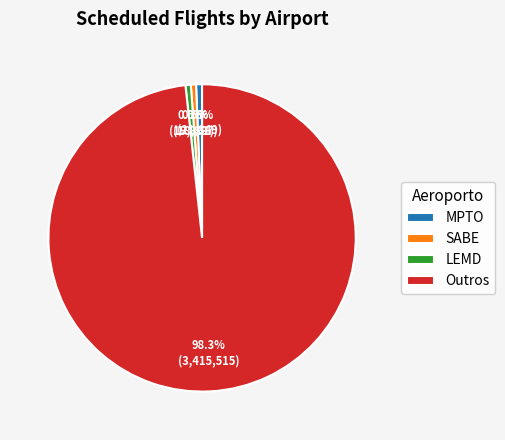

The SABE slice represents 11% of the pie. True or false?

False